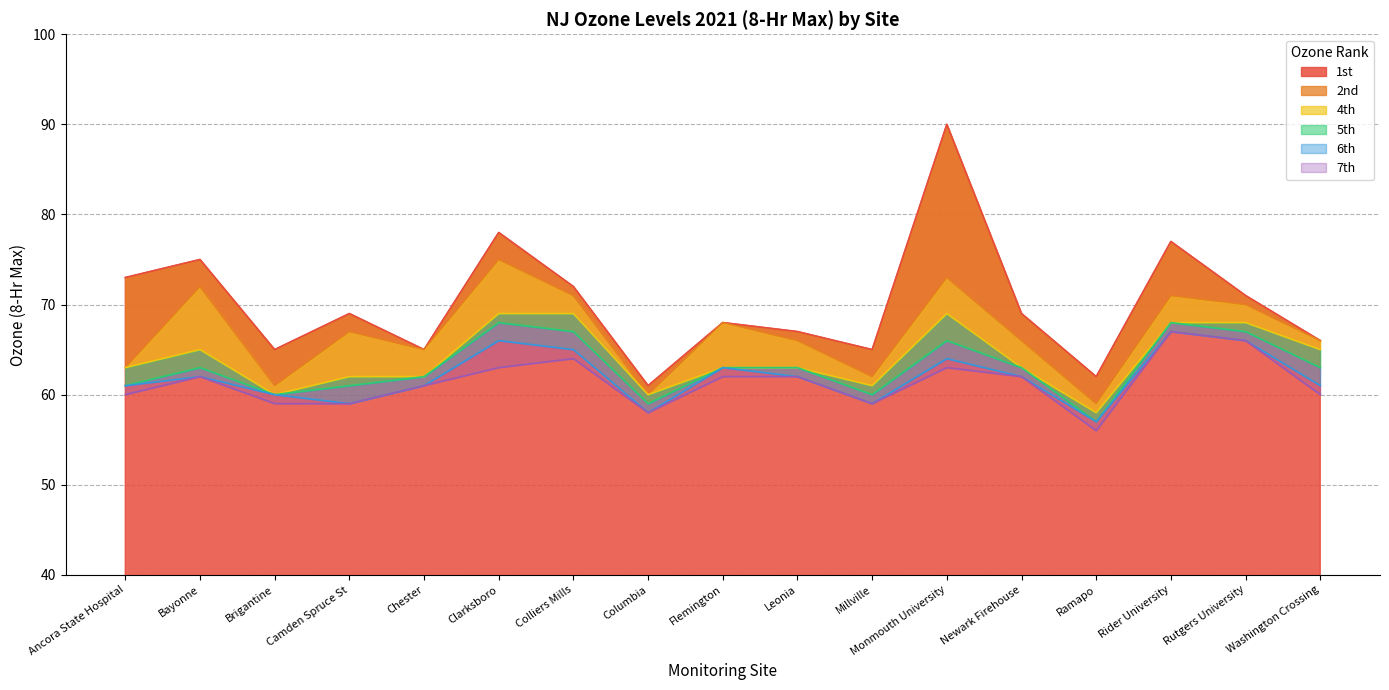

Which series has the largest range (max minus min)?

1st